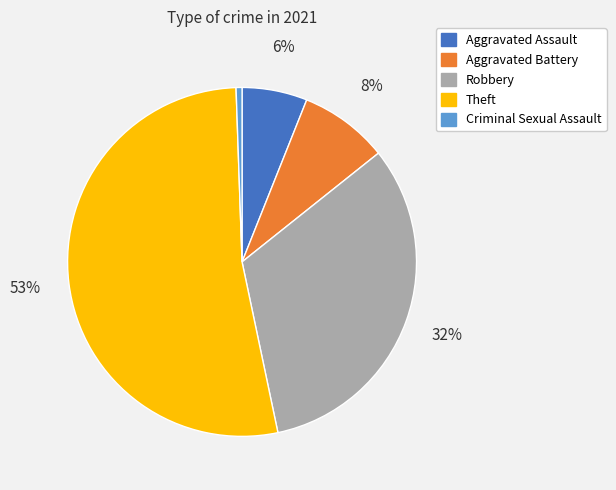

Which slice is the smallest?

Criminal Sexual Assault